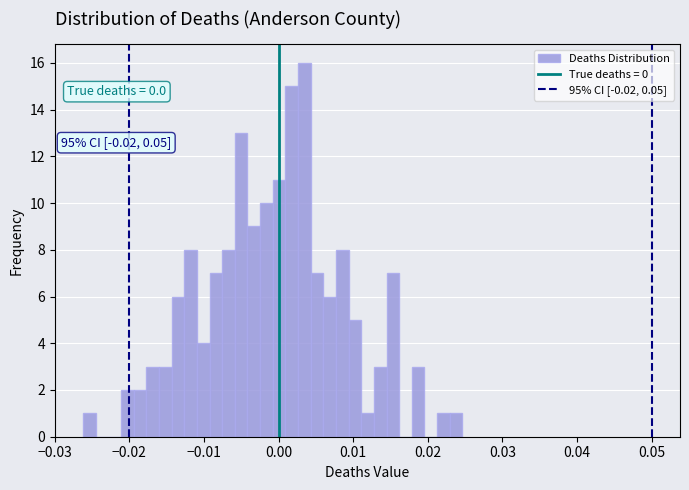

Around what value on the x-axis is the tallest bar? Give the approximate position of its centre, as read against the axis.

0.003